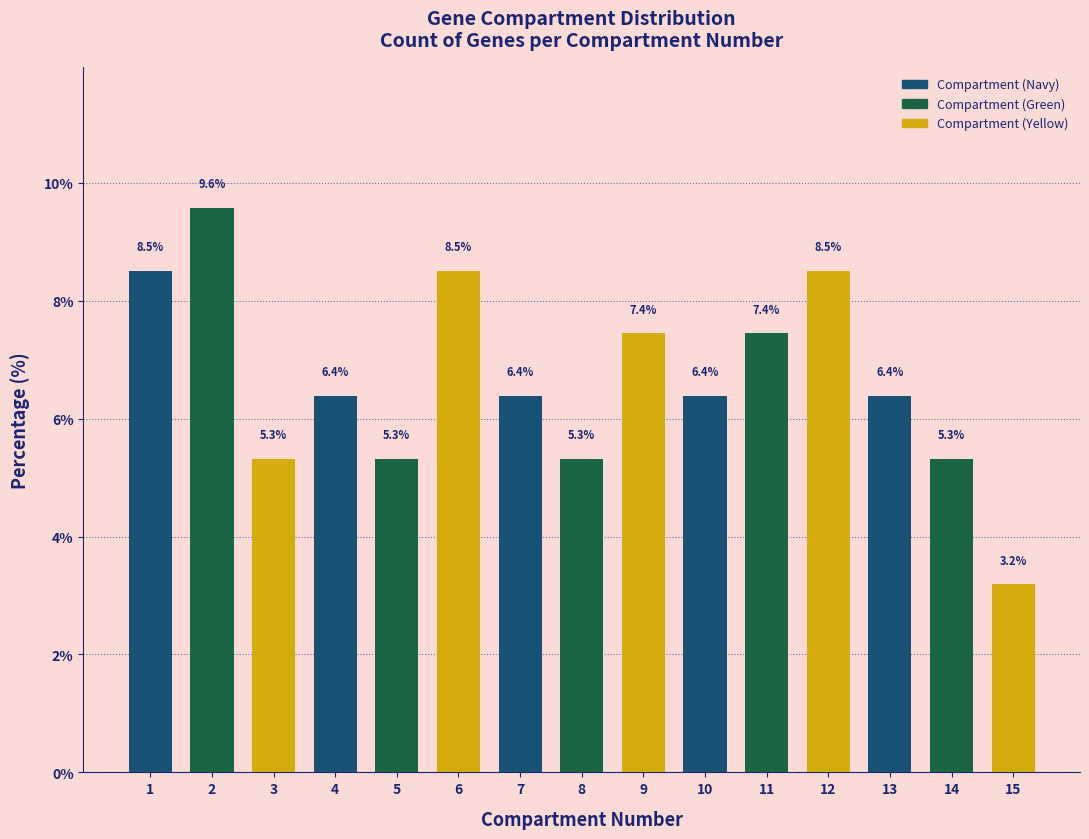

Reading left to right, list all the values displayed in this chart.

8.5	9.6	5.3	6.4	5.3	8.5	6.4	5.3	7.4	6.4	7.4	8.5	6.4	5.3	3.2